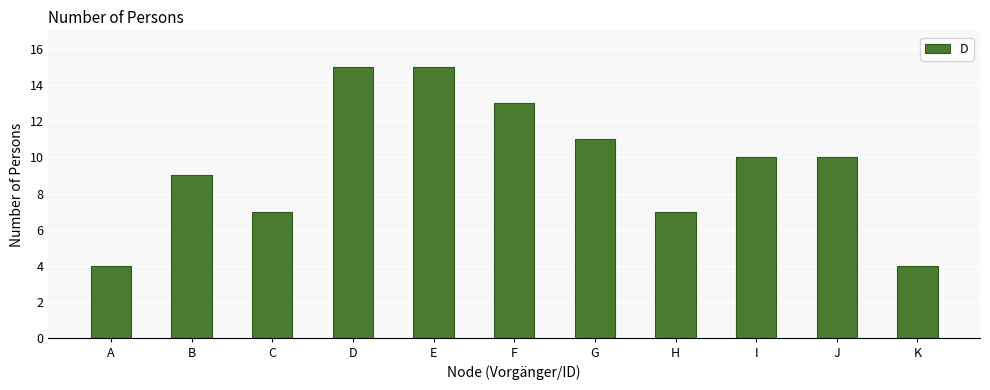

True or false: the data shows 18 at F.

False